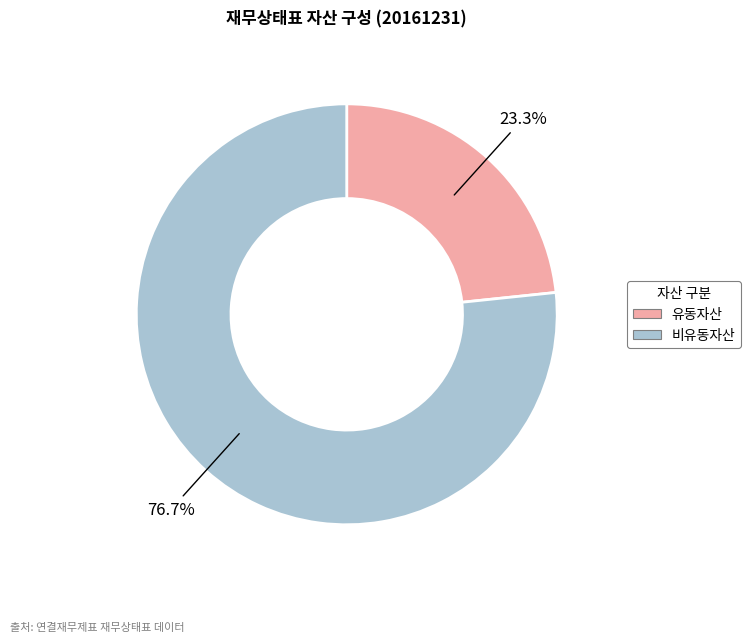

Which has a higher value, 유동자산 or 비유동자산?

비유동자산